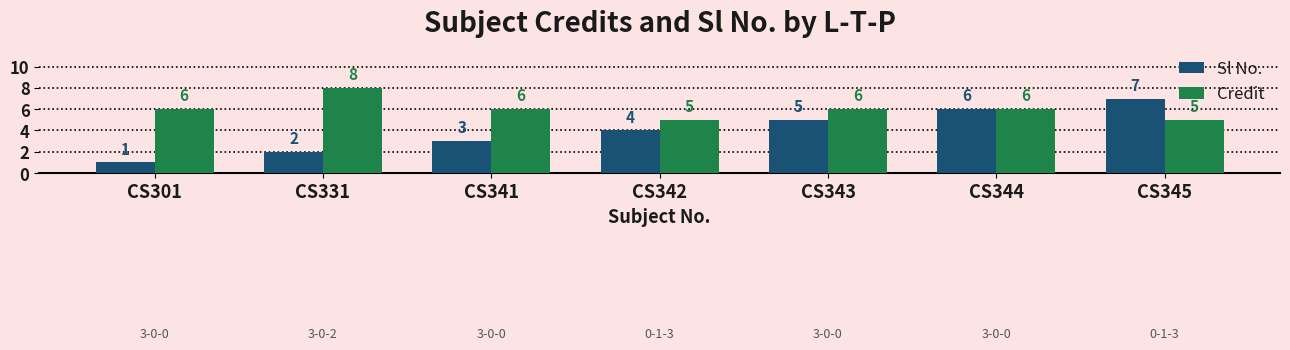

Reading left to right, list all the values displayed in this chart.

Sl No.: CS301=1	CS331=2	CS341=3	CS342=4	CS343=5	CS344=6	CS345=7
Credit: CS301=6	CS331=8	CS341=6	CS342=5	CS343=6	CS344=6	CS345=5